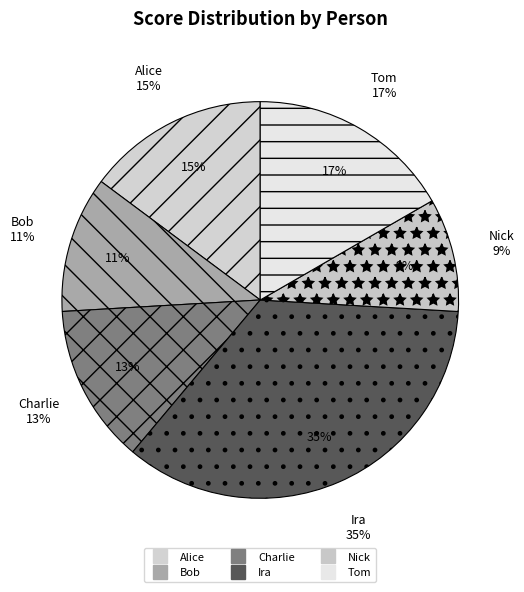

To the nearest percent, what is the average slice percentage?

17%